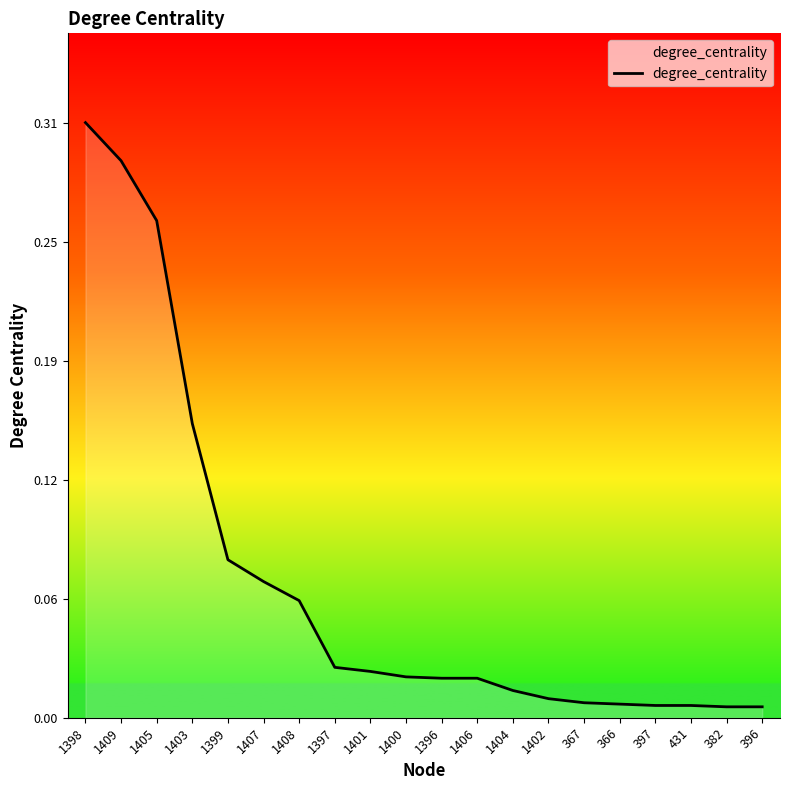

Does the chart display data point markers on the line(s)?

No